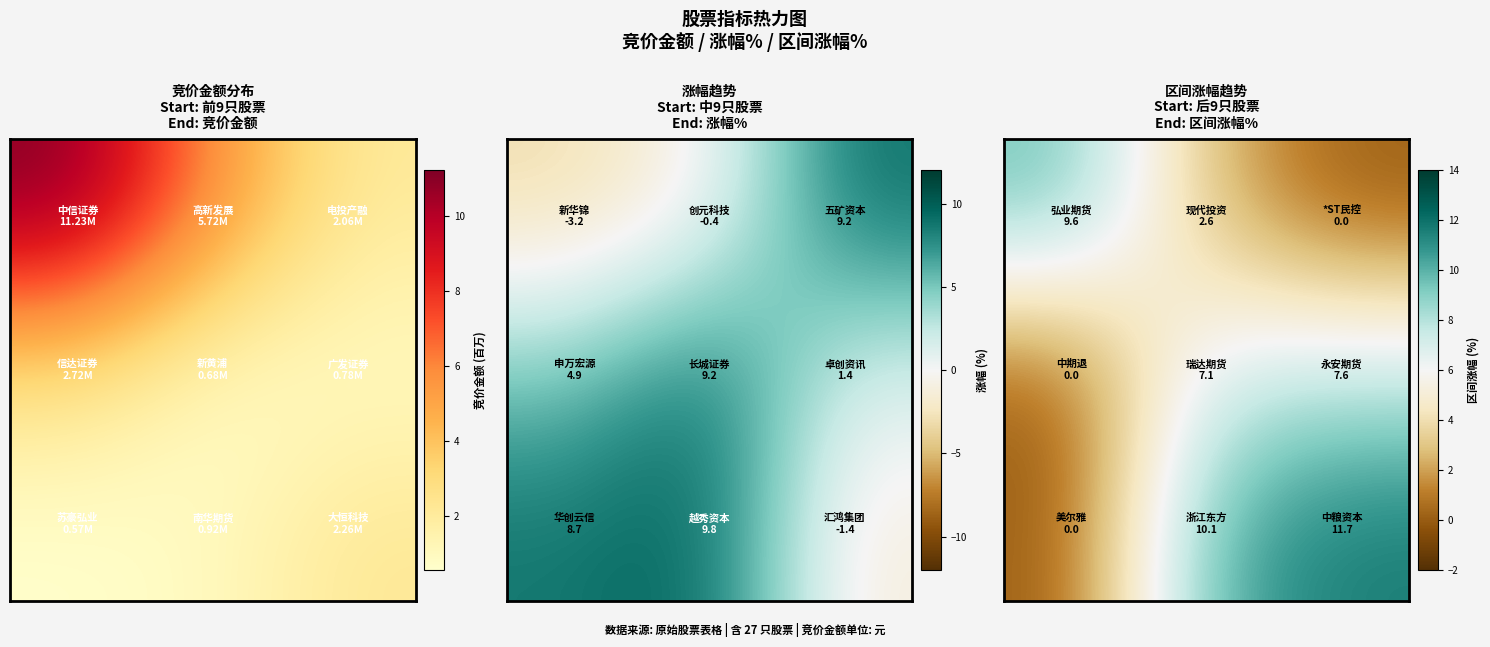

What is the difference between the highest and lowest values at 0?

9.6